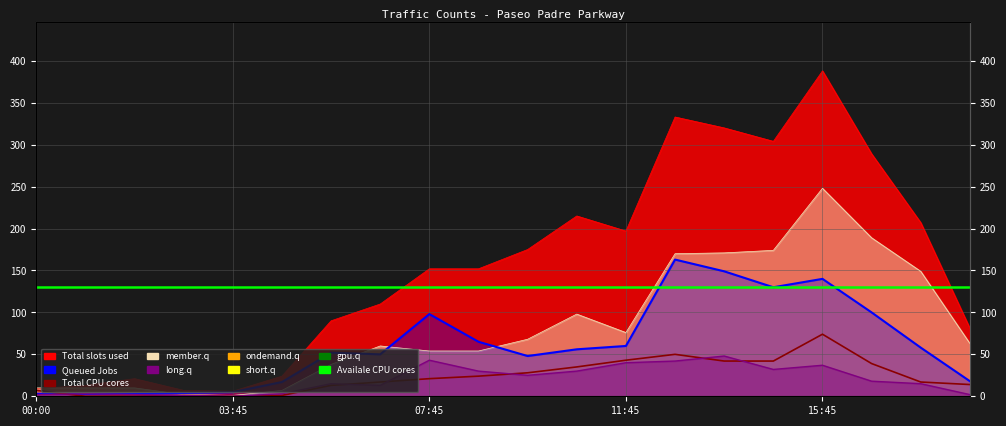

Where is Queued Jobs nearest to the value 83?

07:45